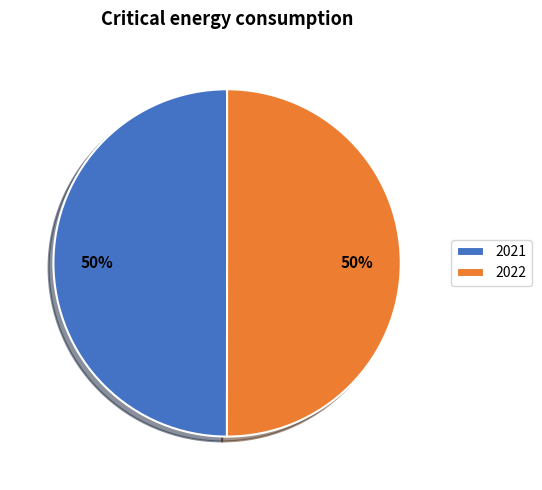

Do 2022 and 2021 together represent more than half of the pie?

Yes